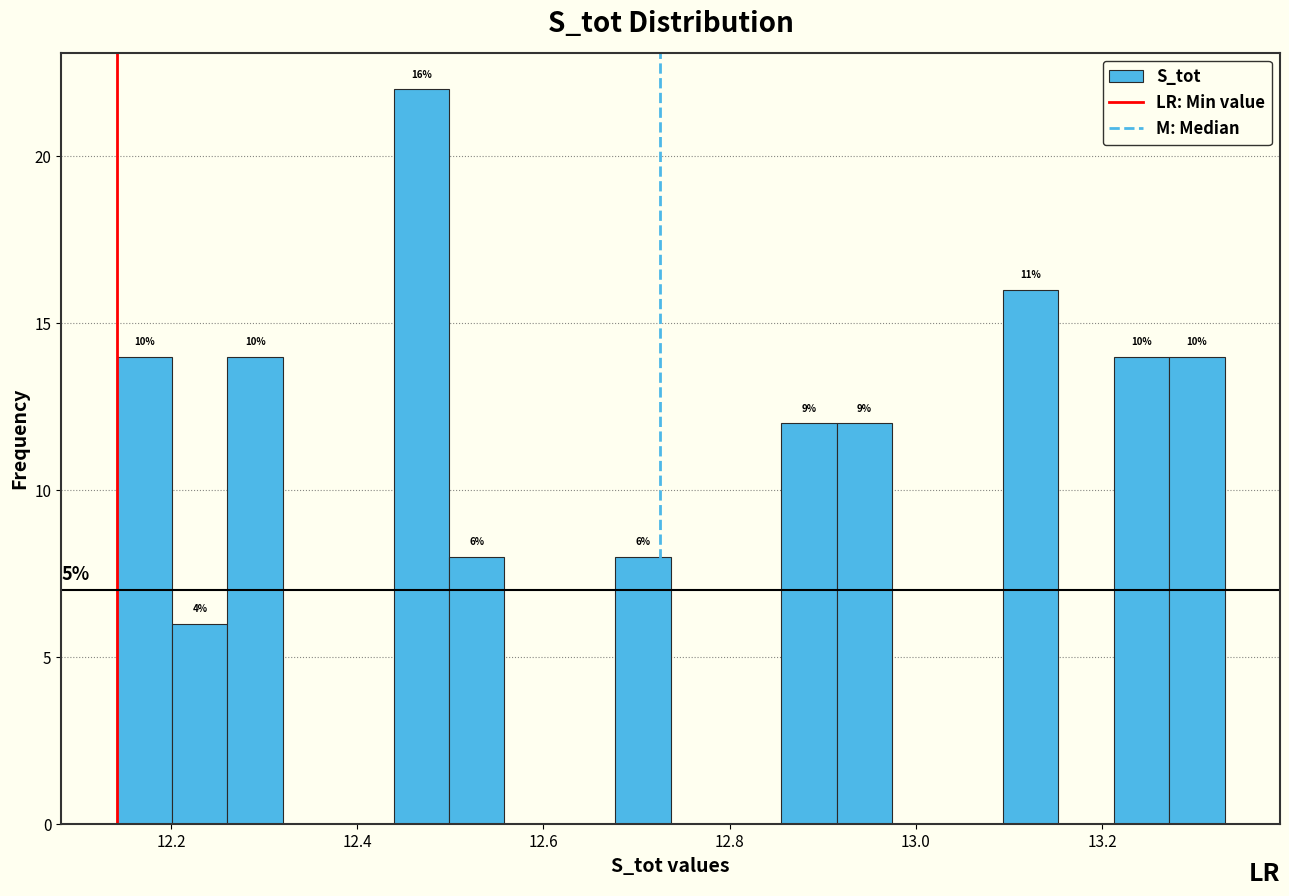

Around what value on the x-axis is the tallest bar? Give the approximate position of its centre, as read against the axis.

12.46